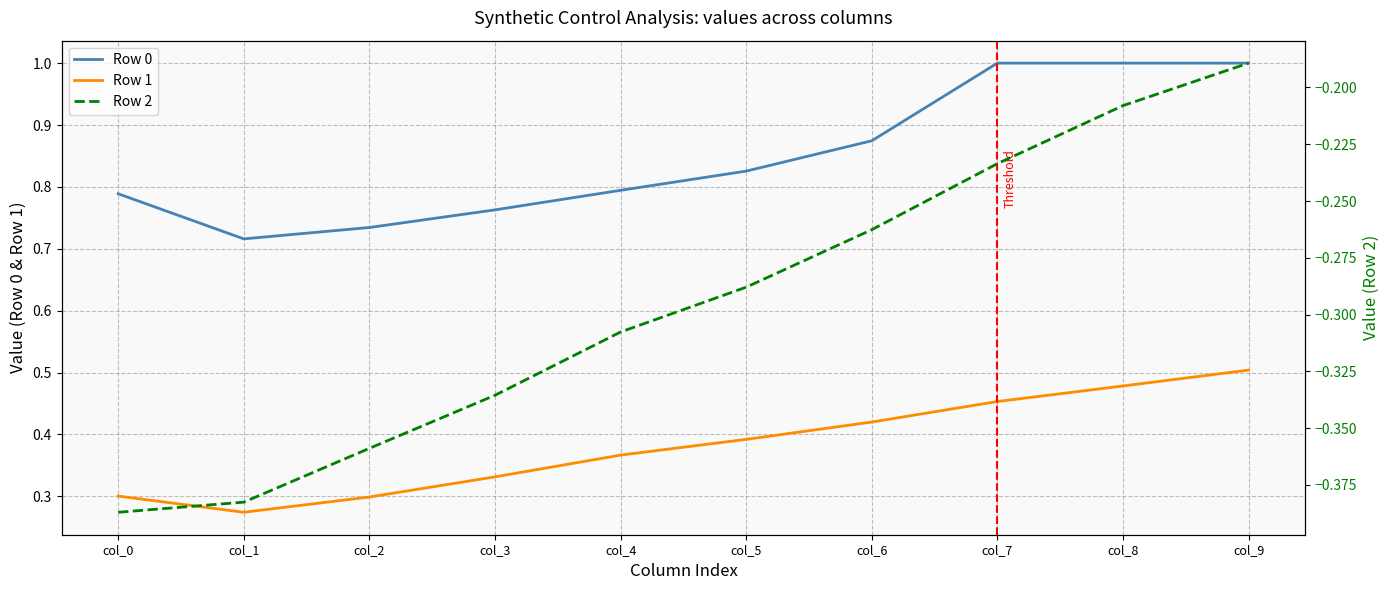

Is the value of Row 0 at col_7 greater than the value of Row 1 at col_0?

Yes